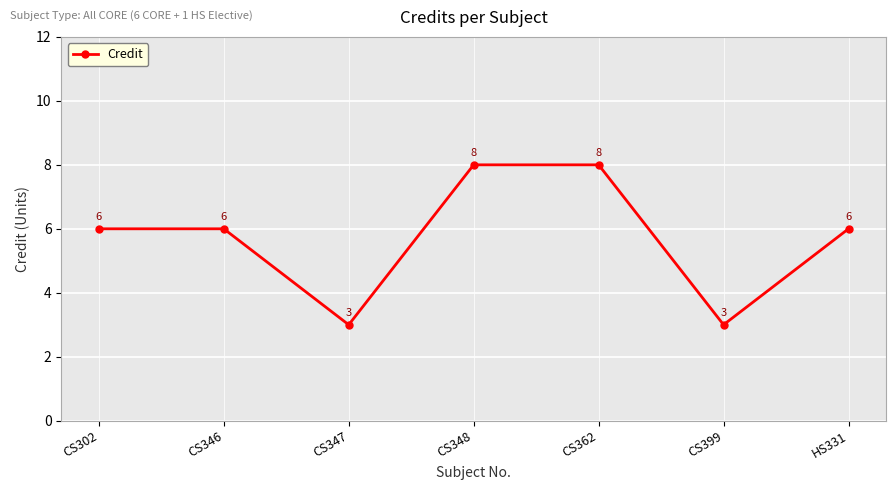

Count the number of categories in the chart.

7